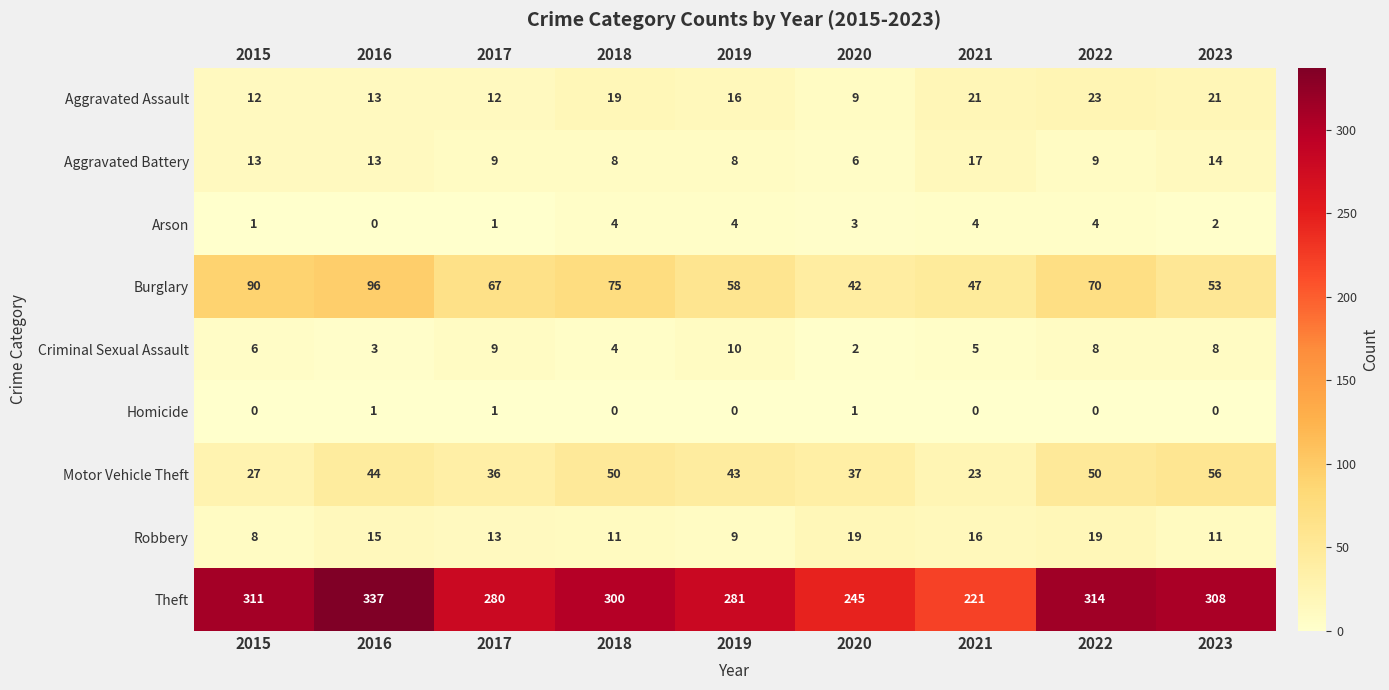

How many data points does each series have?

9